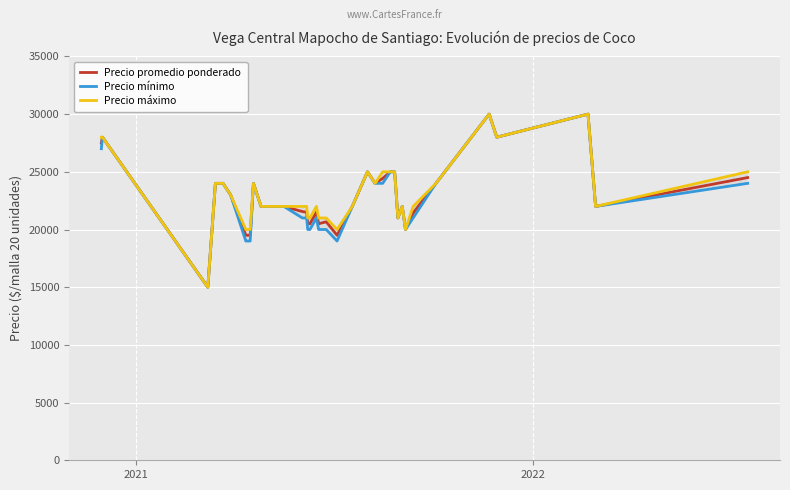

What is the maximum value for Precio promedio ponderado?

30000